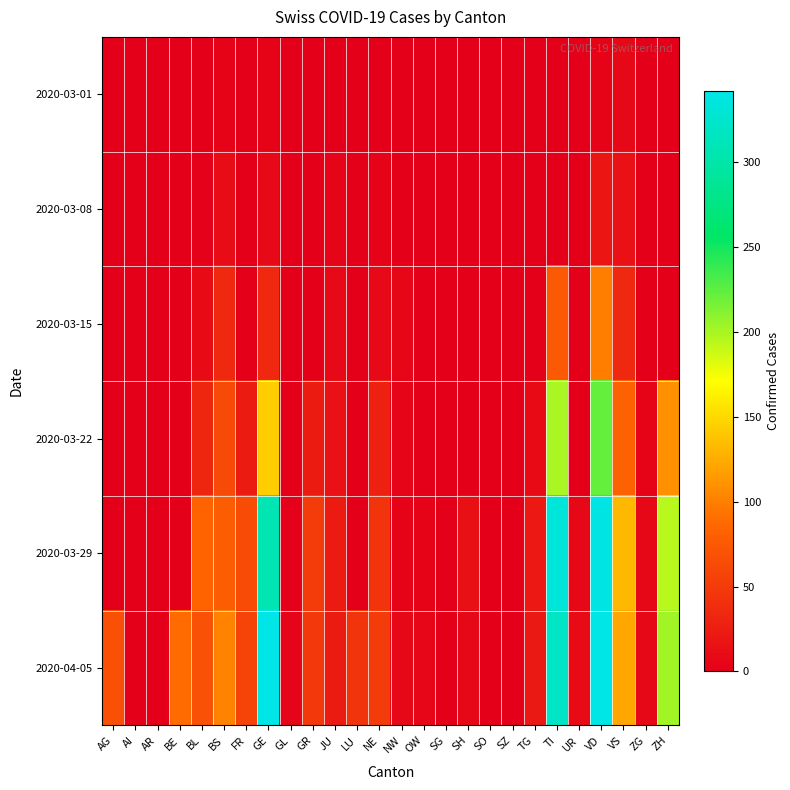

Count the number of categories in the chart.

26